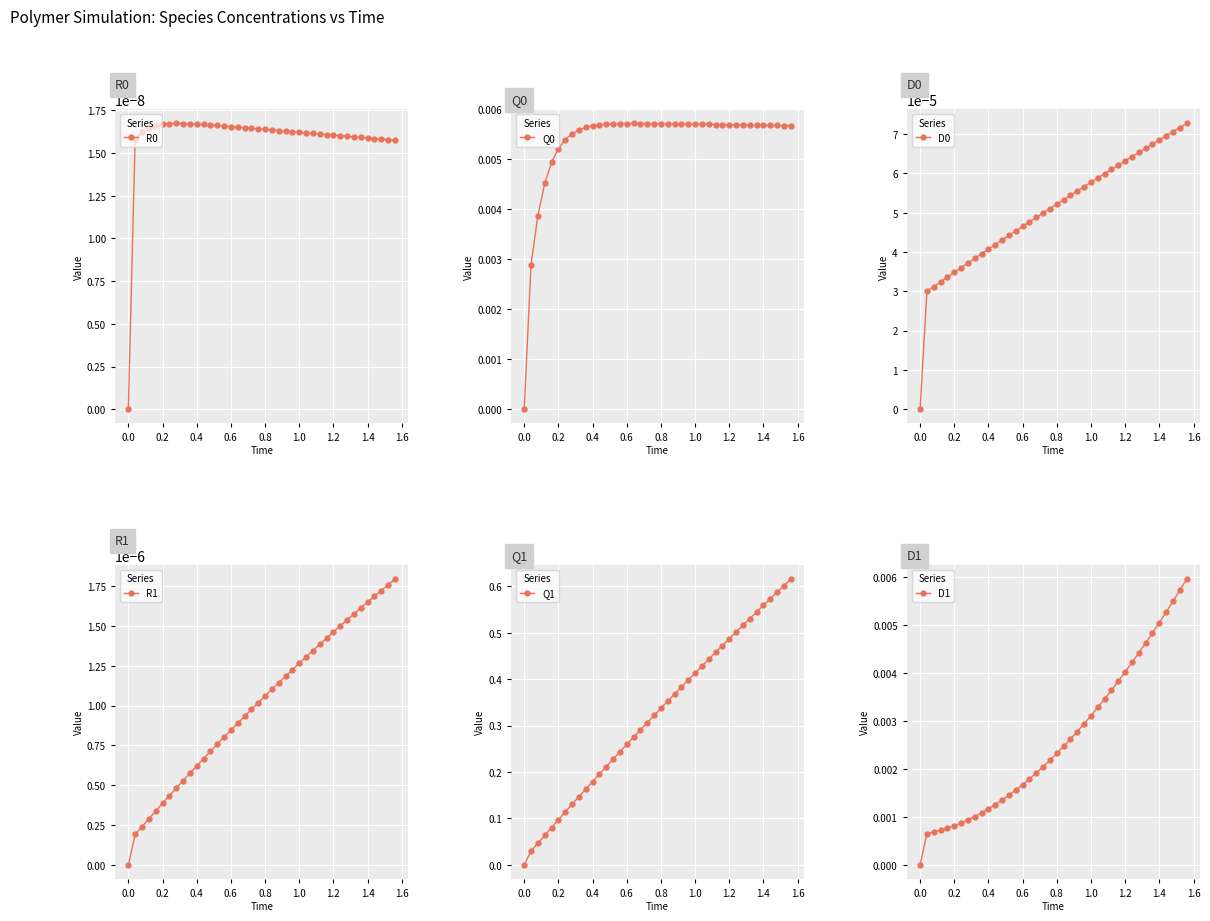

True or false: Q1 has more than 2 points higher than both neighbors.

False